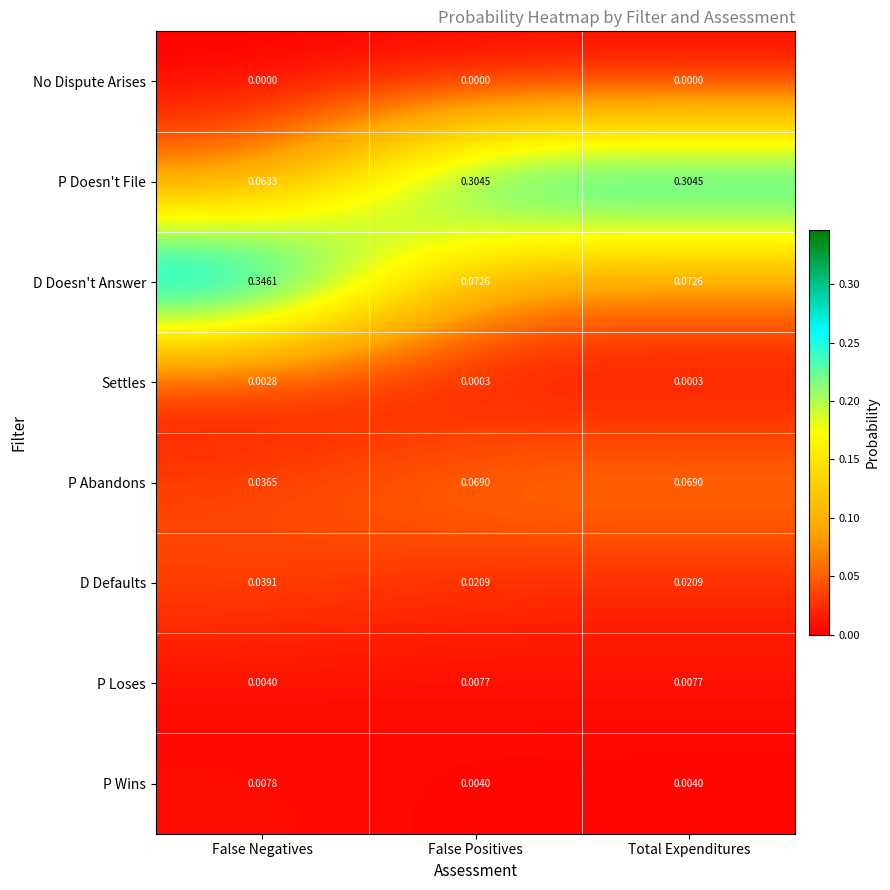

Rank the series by their maximum value, from lowest to highest.

No Dispute Arises, Settles, P Loses, P Wins, D Defaults, P Abandons, P Doesn't File, D Doesn't Answer